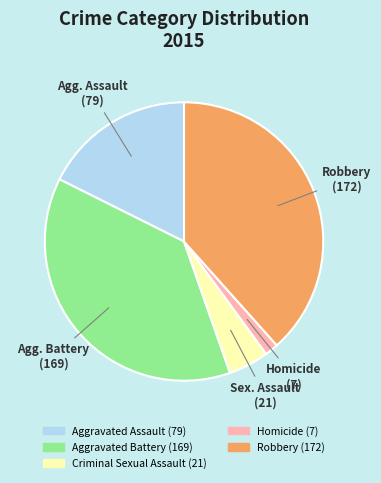

Does Homicide account for over 50% of the chart?

No